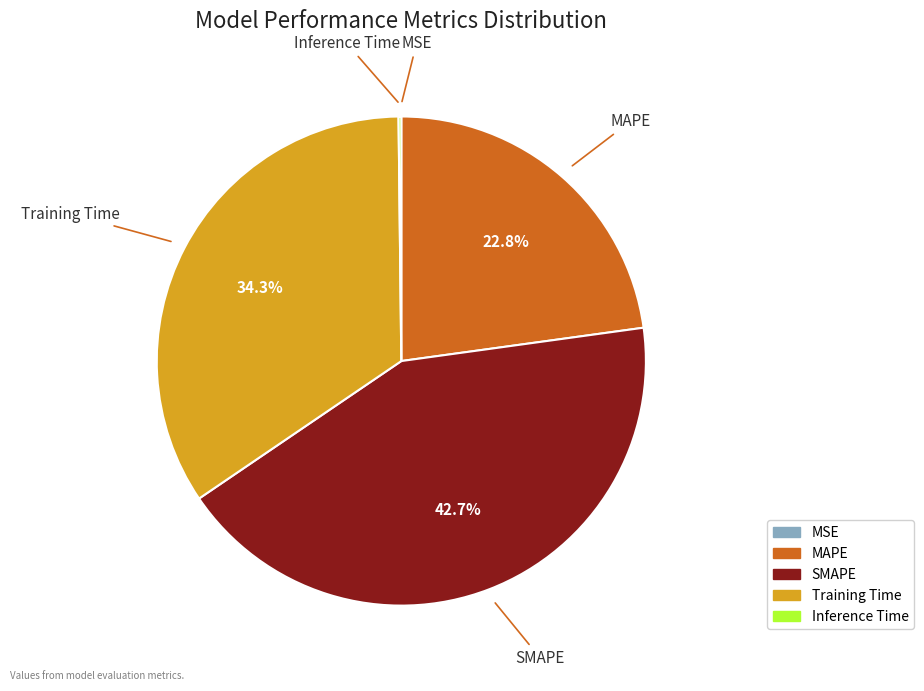

Is it true that Training Time is 44% of the pie?

False